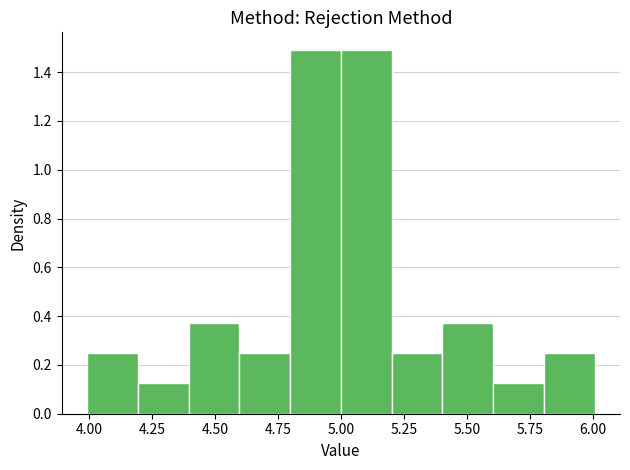

Reading left to right, list every bar in this chart as the range it spans on the x-axis followed by its height. Neither the bar edges nor the heights are printed on the chart, so give them approximately, as read against the axes.

4.0 to 4.2: 0.24
4.2 to 4.4: 0.12
4.4 to 4.6: 0.38
4.6 to 4.8: 0.24
4.8 to 5.0: 1.48
5.0 to 5.2: 1.48
5.2 to 5.4: 0.24
5.4 to 5.6: 0.38
5.6 to 5.8: 0.12
5.8 to 6.0: 0.24